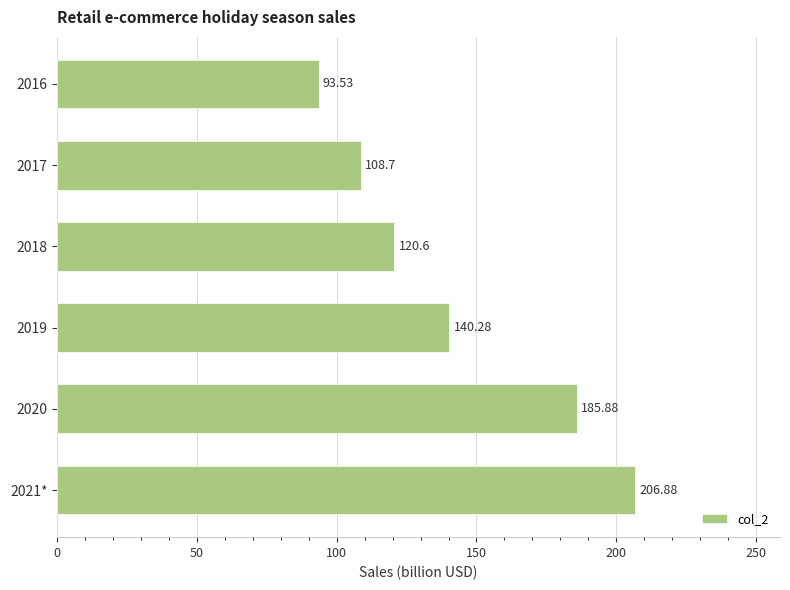

Which has a higher value, 2019 or 2016?

2019